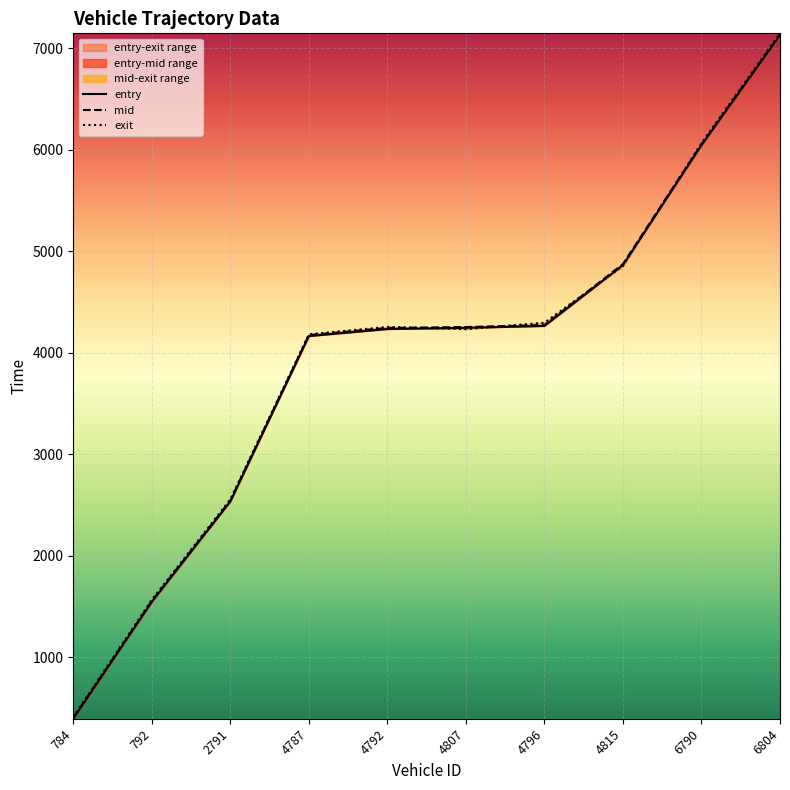

What is the minimum value for mid?

403.0